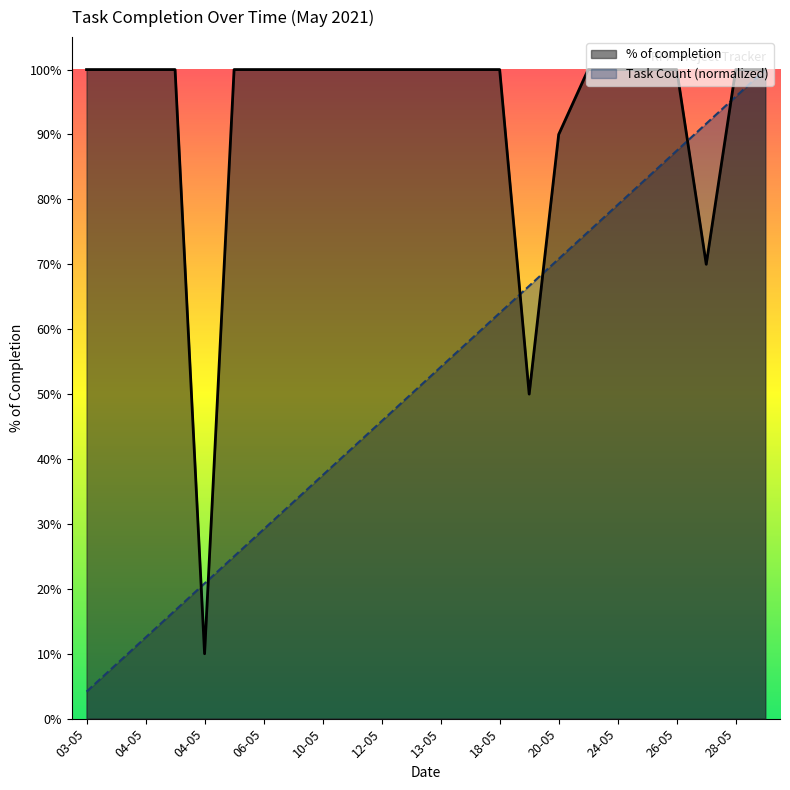

How many lines are shown in the chart?

2